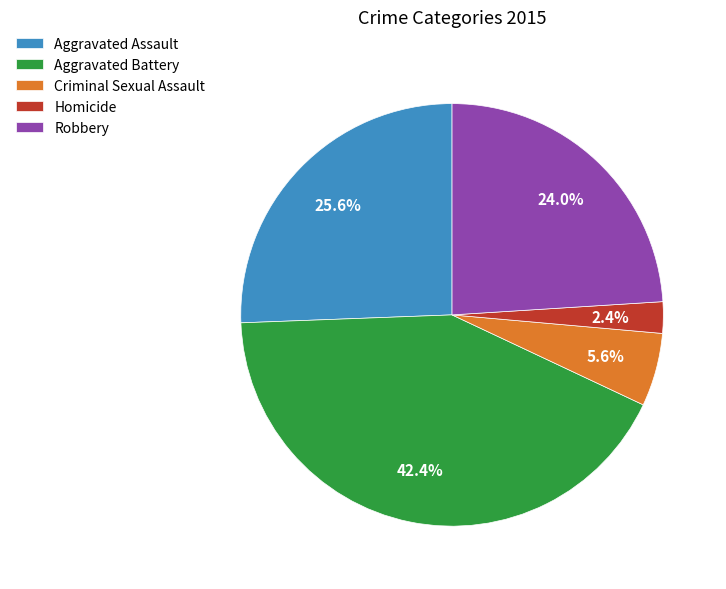

What percentage do Aggravated Assault and Aggravated Battery together represent?

68.0%